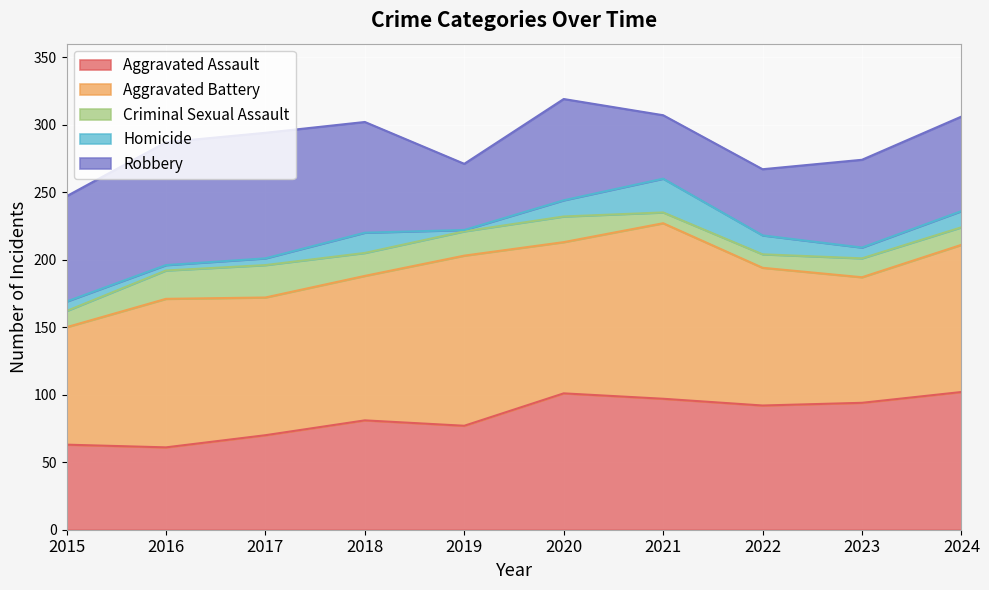

What is the greatest value displayed?

130